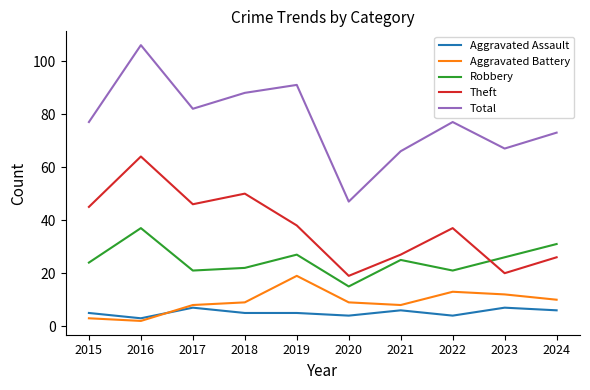

Reading right to left, list all the values displayed in this chart.

Aggravated Assault: 2024=6	2023=7	2022=4	2021=6	2020=4	2019=5	2018=5	2017=7	2016=3	2015=5
Aggravated Battery: 2024=10	2023=12	2022=13	2021=8	2020=9	2019=19	2018=9	2017=8	2016=2	2015=3
Robbery: 2024=31	2023=26	2022=21	2021=25	2020=15	2019=27	2018=22	2017=21	2016=37	2015=24
Theft: 2024=26	2023=20	2022=37	2021=27	2020=19	2019=38	2018=50	2017=46	2016=64	2015=45
Total: 2024=73	2023=67	2022=77	2021=66	2020=47	2019=91	2018=88	2017=82	2016=106	2015=77